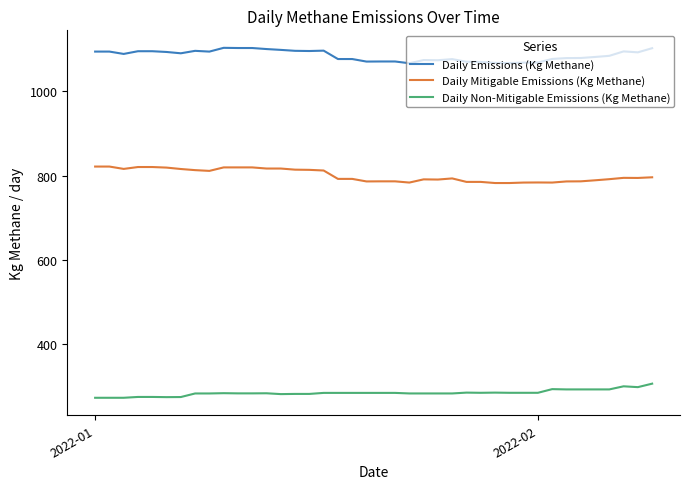

List the series in order of their overall mean, lowest first.

Daily Non-Mitigable Emissions (Kg Methane), Daily Mitigable Emissions (Kg Methane), Daily Emissions (Kg Methane)